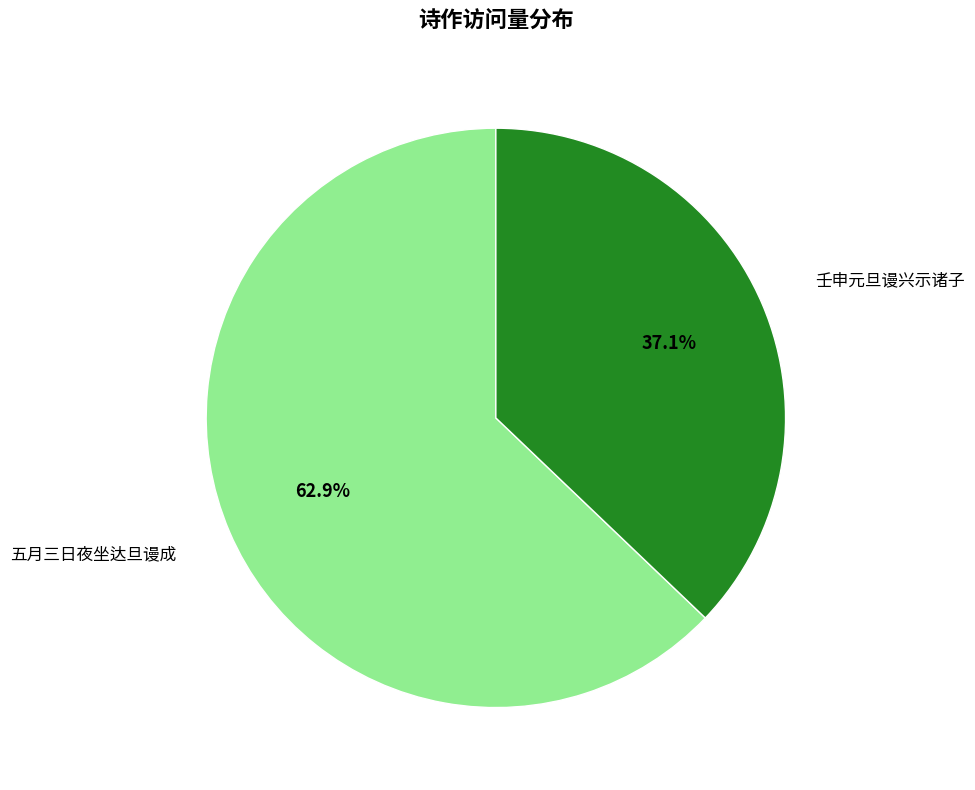

What portion of the pie excludes 五月三日夜坐达旦谩成?

37.1%